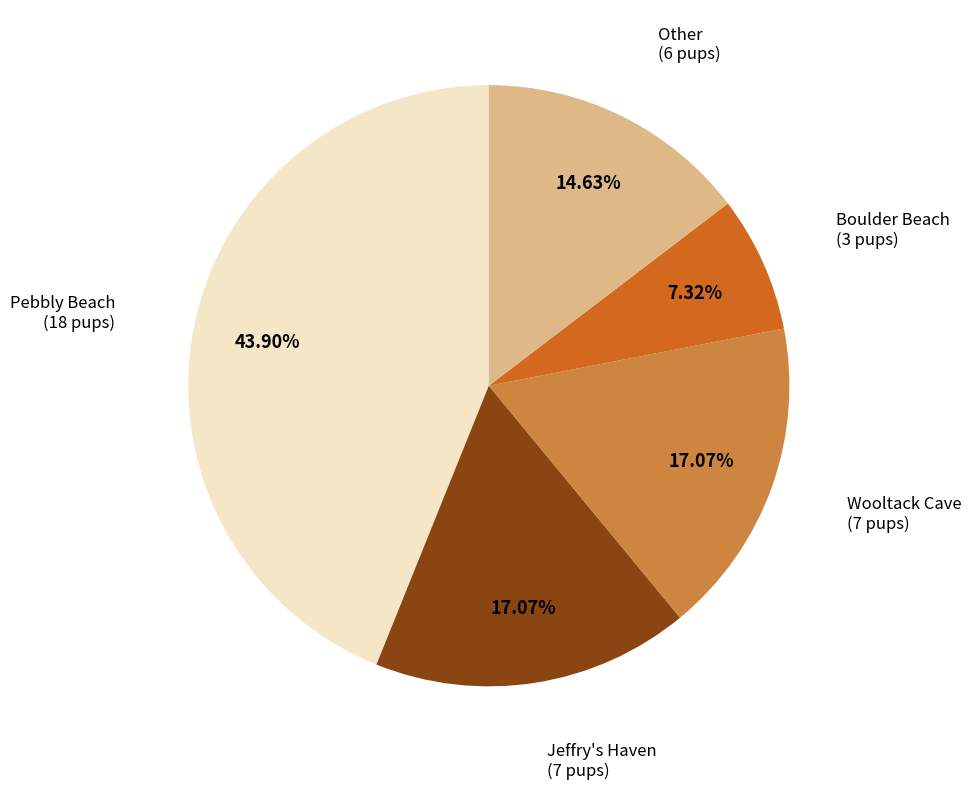

Between Pebbly Beach and Other, which is larger?

Pebbly Beach